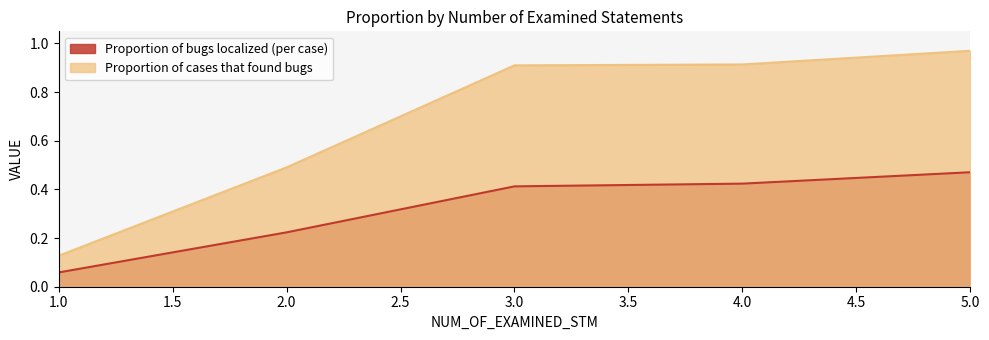

Which series has the largest total across all categories?

Proportion of cases that found bugs